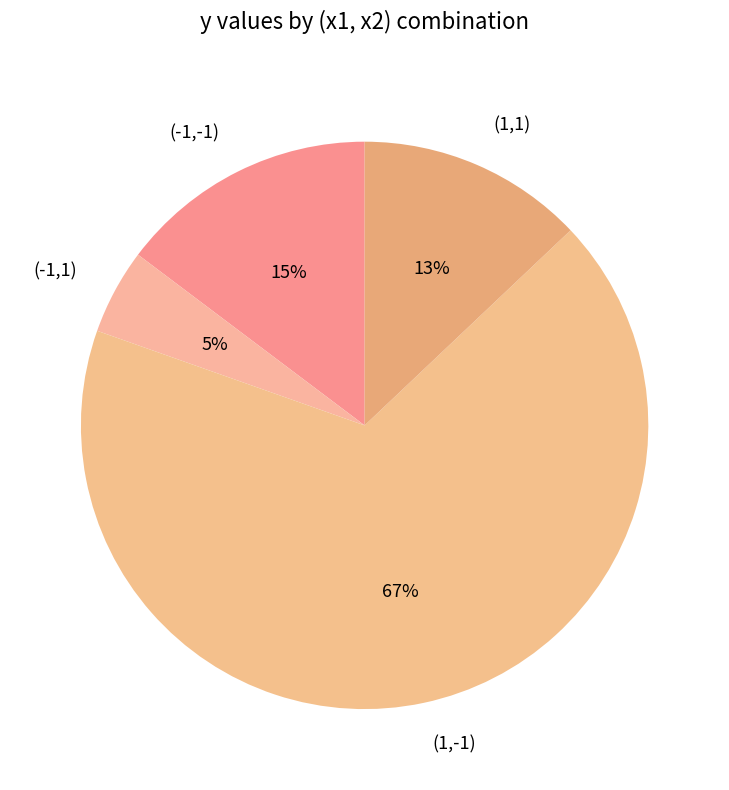

To the nearest percent, what is the difference between the largest and smallest slice percentages?

63%